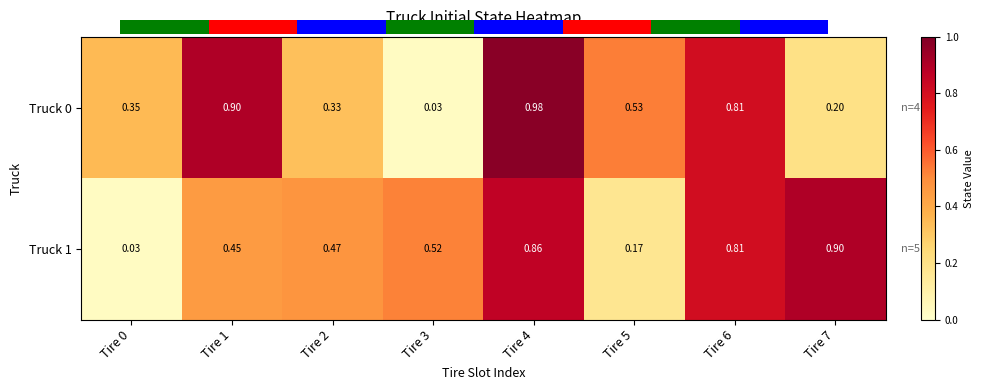

Reading right to left, list all the values displayed in this chart.

Truck 0: Tire 7=0.2	Tire 6=0.8	Tire 5=0.5	Tire 4=1.0	Tire 3=0.0	Tire 2=0.3	Tire 1=0.9	Tire 0=0.3
Truck 1: Tire 7=0.9	Tire 6=0.8	Tire 5=0.2	Tire 4=0.9	Tire 3=0.5	Tire 2=0.5	Tire 1=0.5	Tire 0=0.0